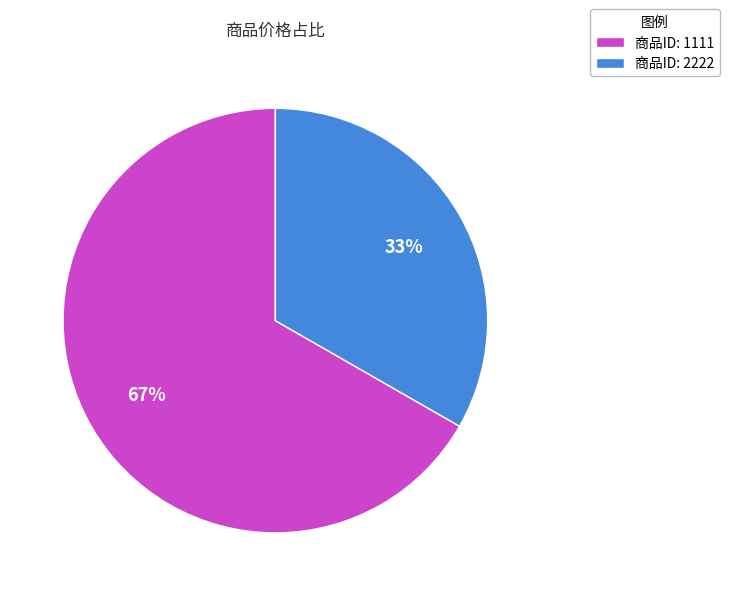

How many segments does this pie chart have?

2